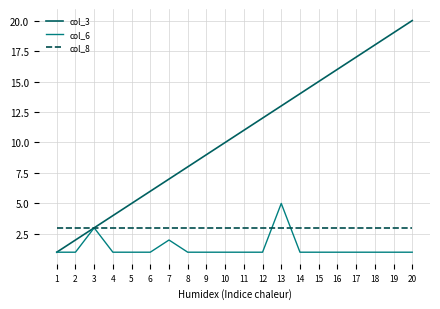

At 13, list the series in order from largest to smallest.

col_3, col_6, col_8